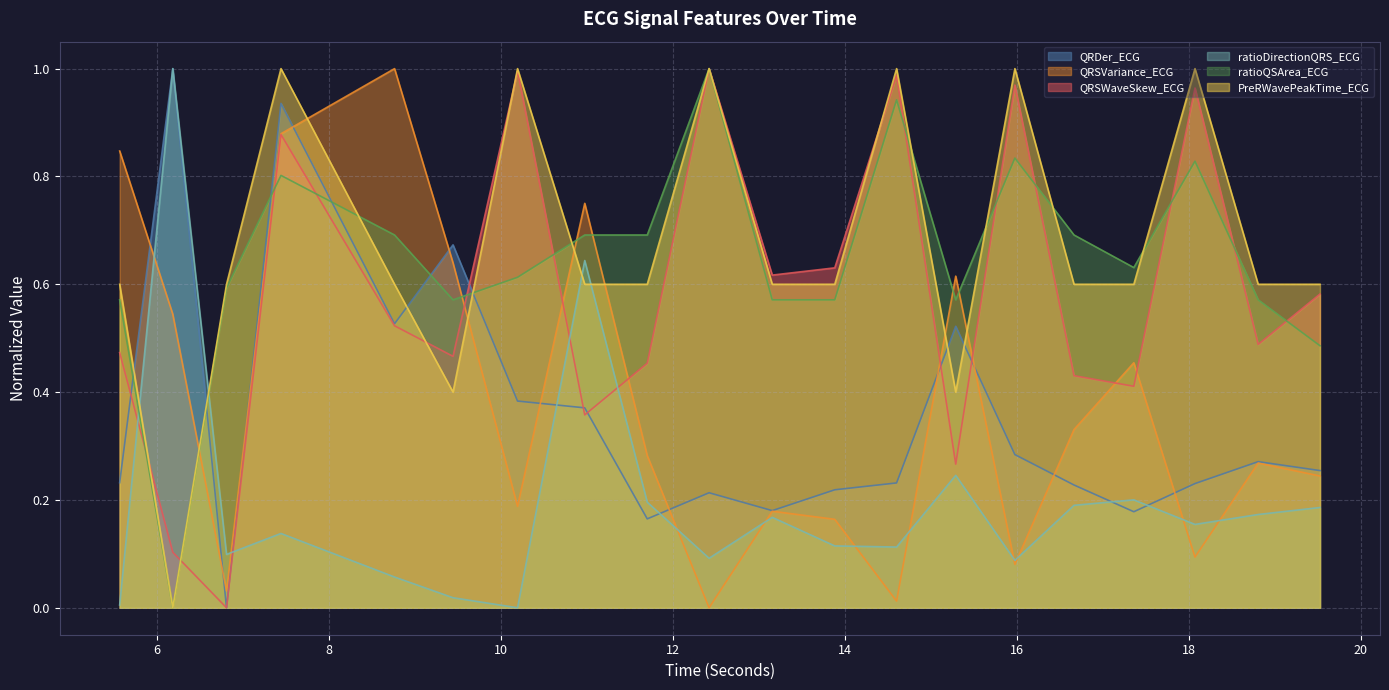

What is the maximum value for QRDer_ECG?

1.0